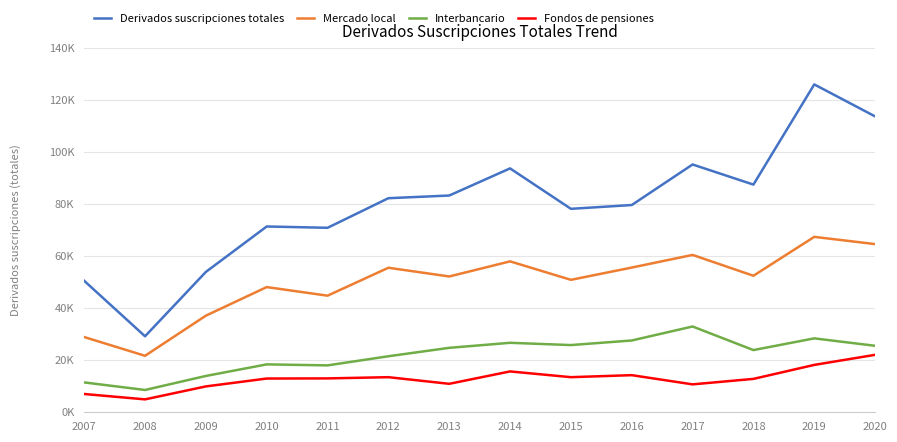

Between 2008 and 2012, which series saw the biggest shift?

Derivados suscripciones totales